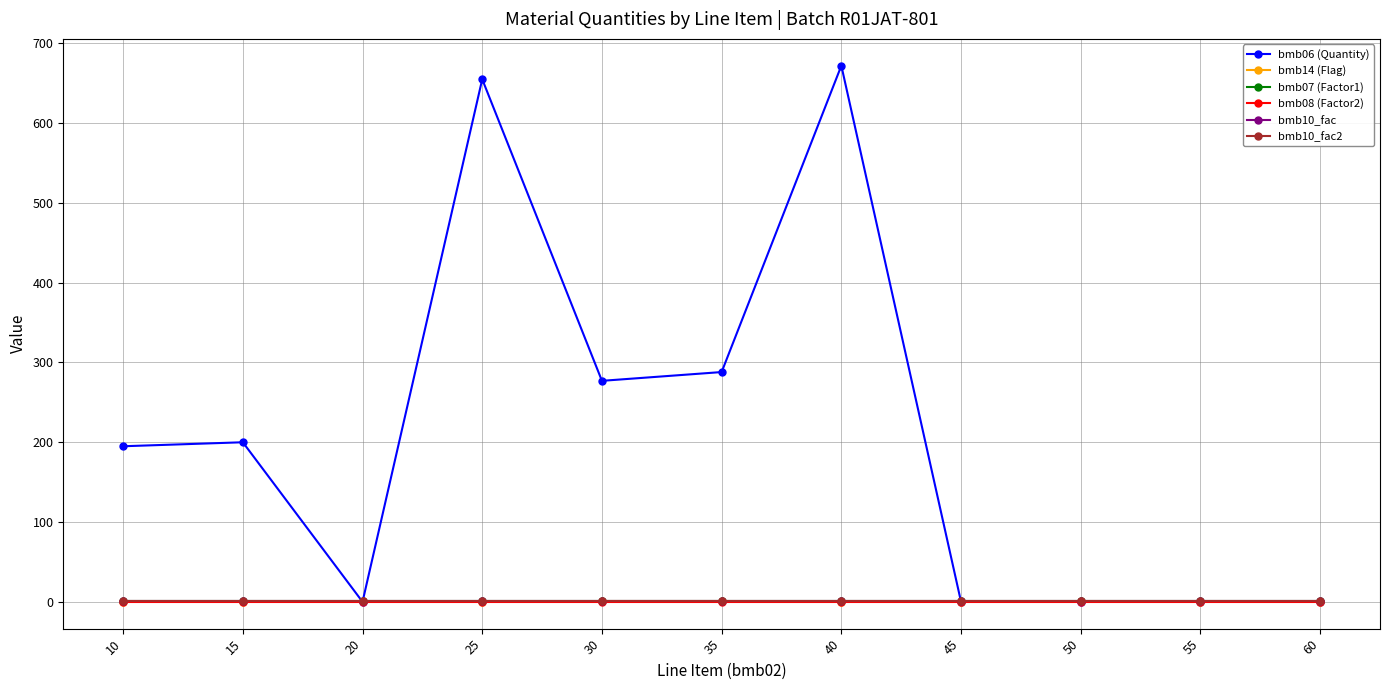

Reading left to right, extract all data points from this chart.

bmb06 (Quantity): 10=195.0	15=200.0	20=0.0	25=655.0	30=277.0	35=288.0	40=672.0	45=0.0	50=0.4	55=0.0	60=0.0
bmb14 (Flag): 10=0.0	15=0.0	20=1.0	25=0.0	30=1.0	35=1.0	40=0.0	45=0.0	50=1.0	55=0.0	60=0.0
bmb07 (Factor1): 10=1.0	15=1.0	20=1.0	25=1.0	30=1.0	35=1.0	40=1.0	45=1.0	50=1.0	55=1.0	60=1.0
bmb08 (Factor2): 10=0.0	15=0.0	20=0.0	25=0.0	30=0.0	35=0.0	40=0.0	45=0.0	50=0.0	55=0.0	60=0.0
bmb10_fac: 10=1.0	15=1.0	20=1.0	25=1.0	30=1.0	35=1.0	40=1.0	45=1.0	50=1.0	55=1.0	60=1.0
bmb10_fac2: 10=1.0	15=1.0	20=1.0	25=1.0	30=1.0	35=1.0	40=1.0	45=1.0	50=1.0	55=1.0	60=1.0